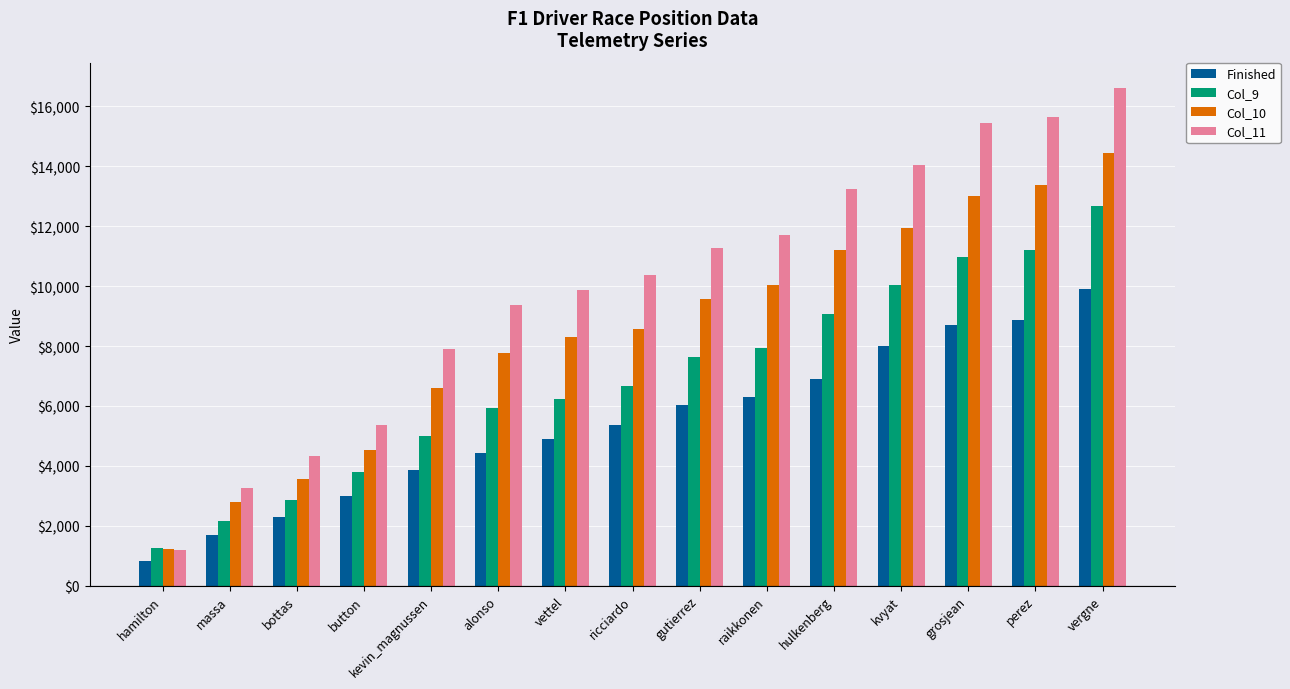

Reading left to right, extract all data points from this chart.

Finished: 832	1691	2301	2991	3858	4441	4903	5376	6016	6305	6908	7988	8703	8882	9910
Col_9: 1261	2146	2845	3779	4991	5930	6235	6668	7634	7929	9077	10026	10989	11199	12679
Col_10: 1233	2804	3553	4525	6605	7754	8310	8569	9568	10035	11221	11955	13022	13369	14444
Col_11: 1204	3264	4333	5354	7906	9381	9882	10374	11271	11714	13248	14033	15440	15648	16630